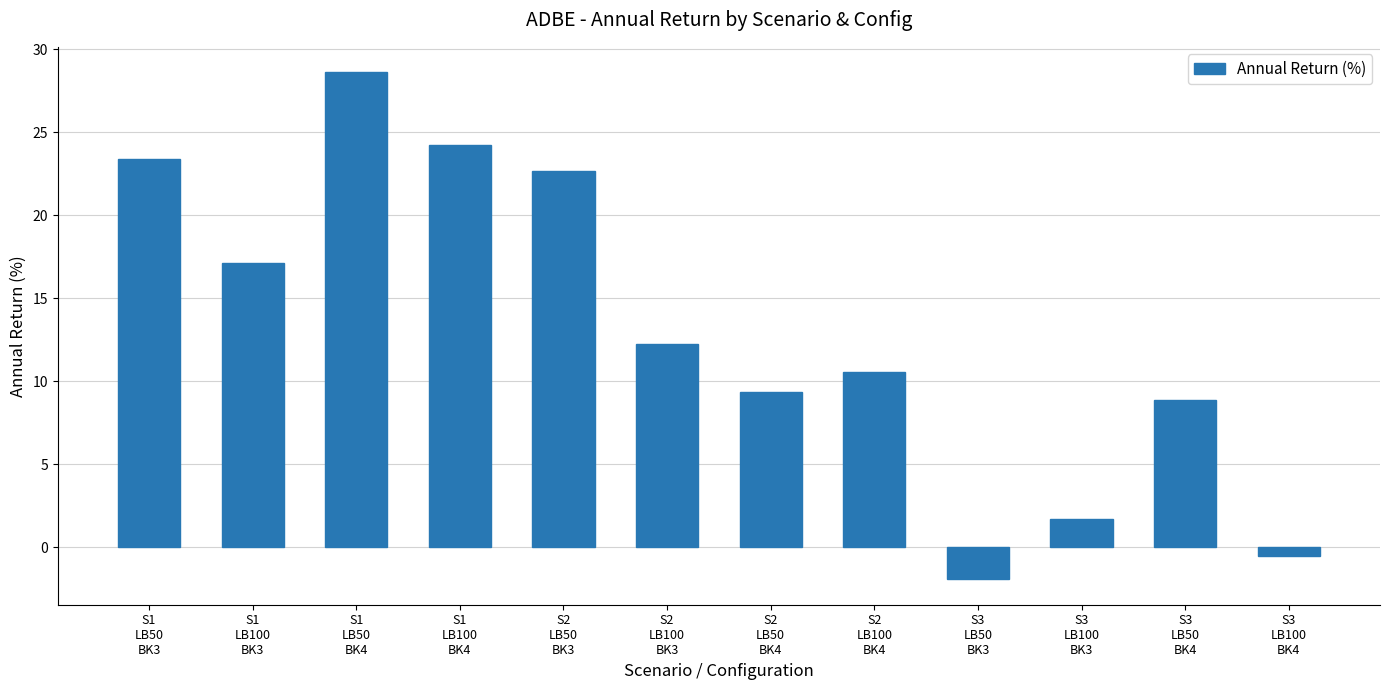

The chart shows a value of 12.3 at S2
LB100
BK3. True or false?

True